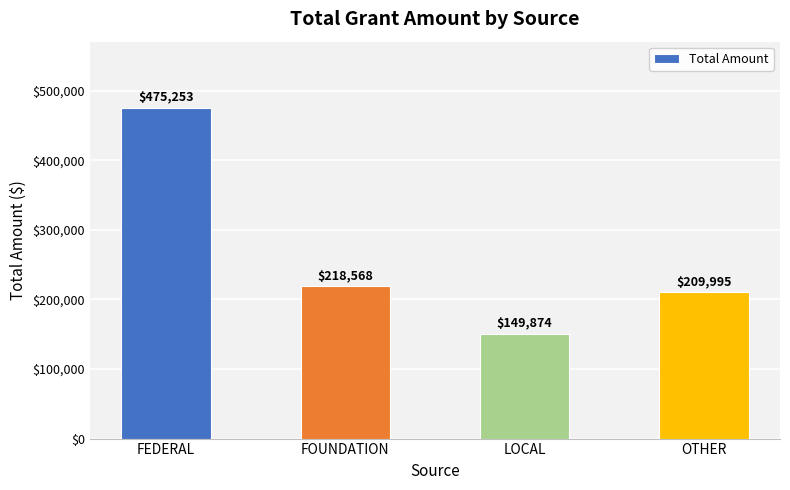

What is the greatest value displayed?

475253